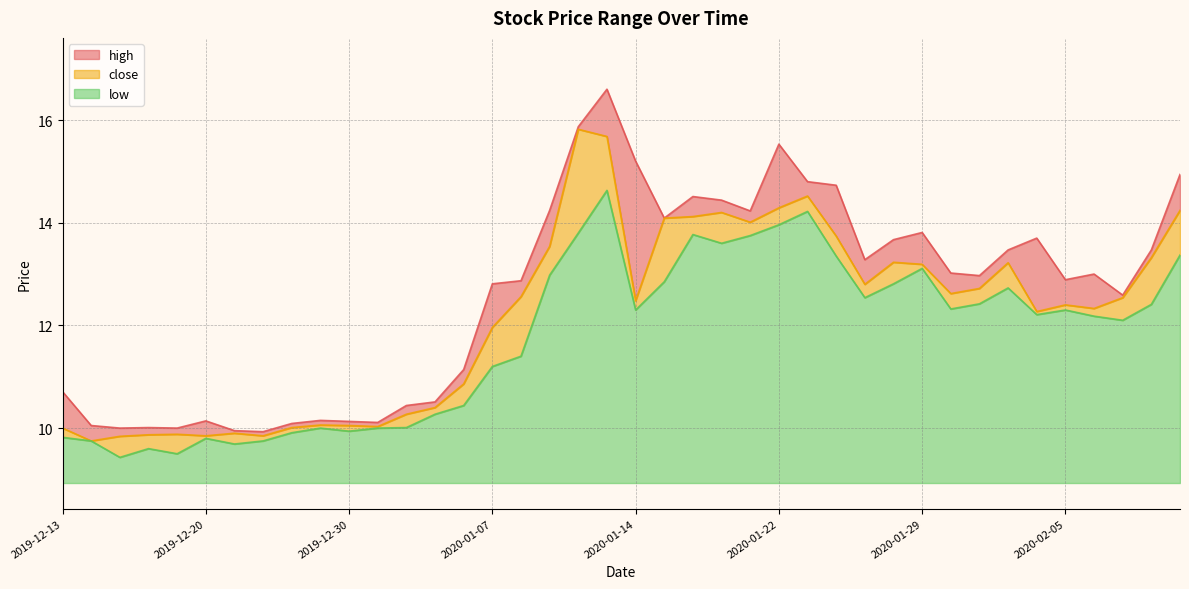

At which label does close reach its peak?

2020-01-10